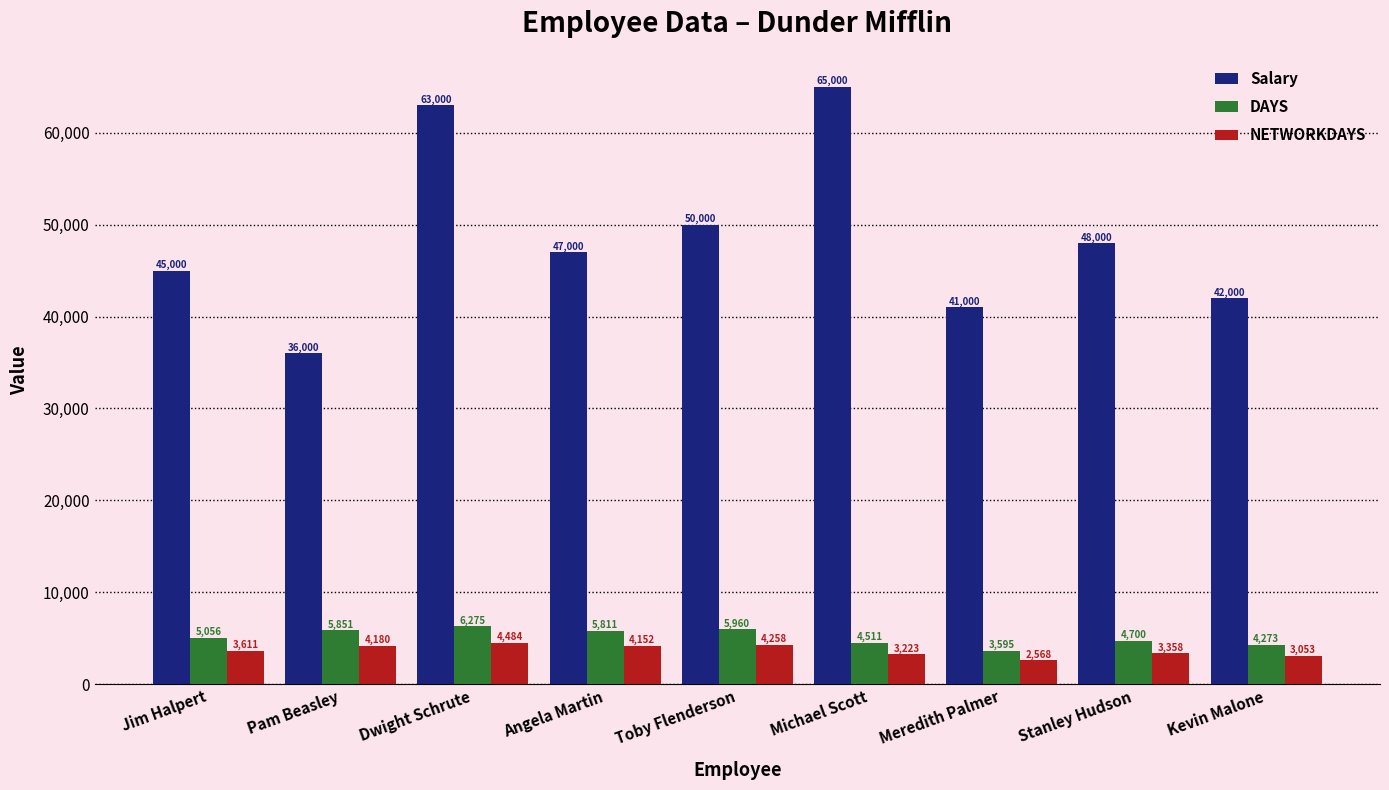

List the series in order of their peak value, lowest first.

NETWORKDAYS, DAYS, Salary